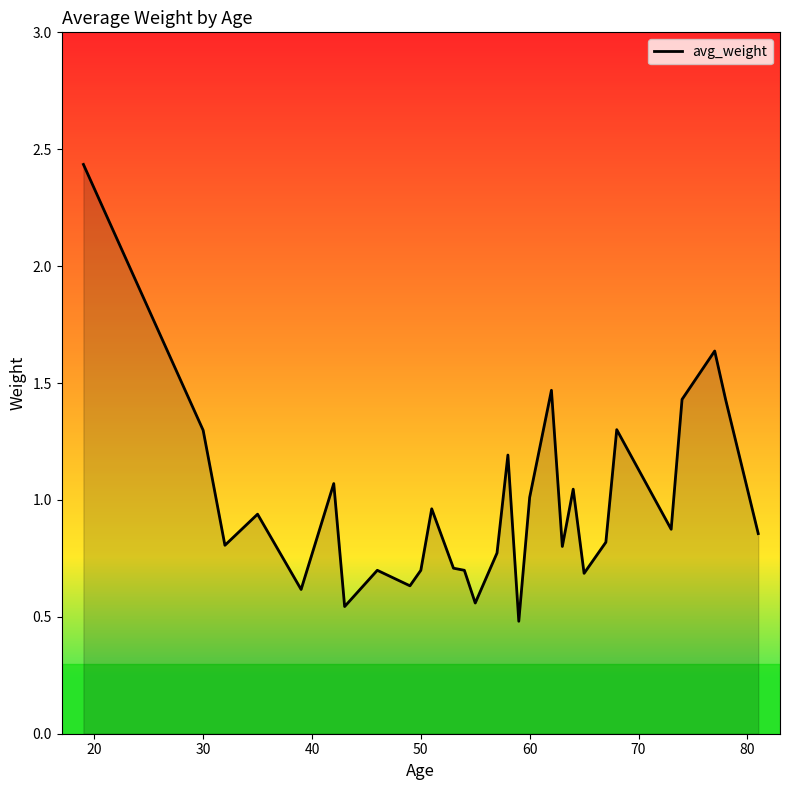

What is the difference between the maximum and minimum values?

2.0